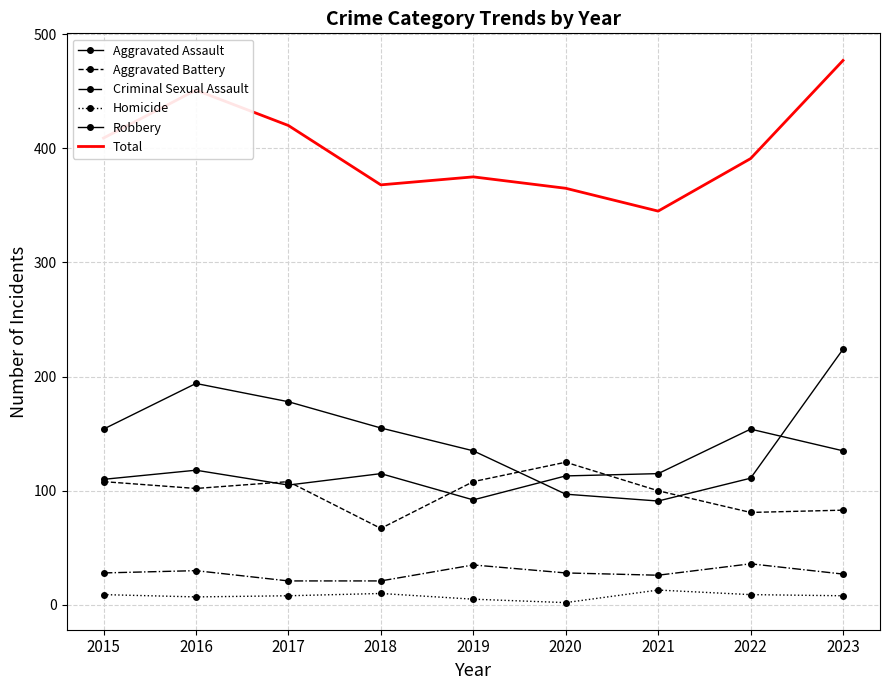

How many lines are shown in the chart?

6